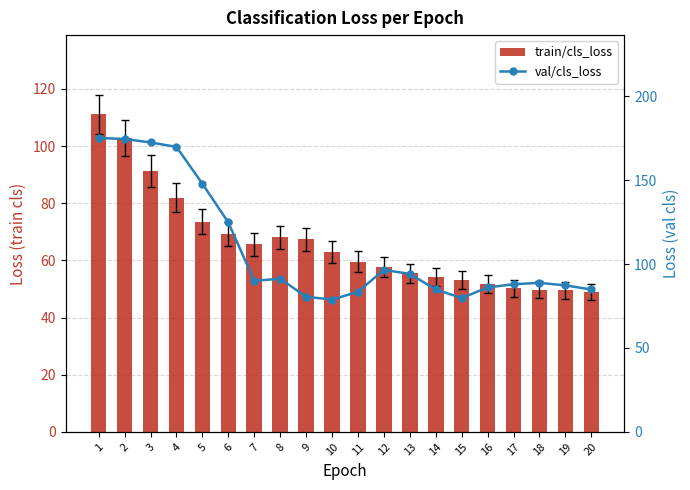

How many distinct data groups are displayed?

2